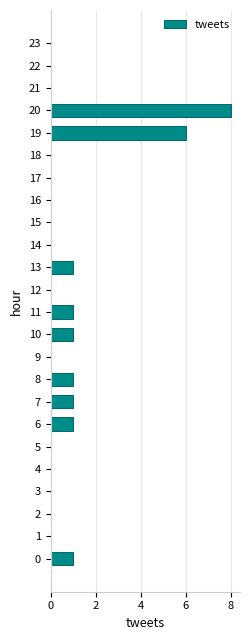

What is the greatest value displayed?

8